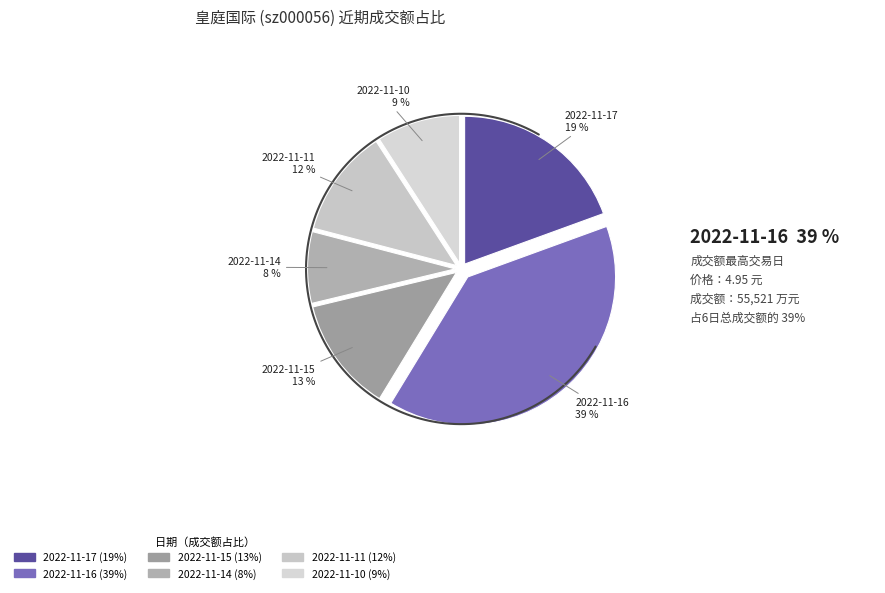

To the nearest percent, what percentage of the pie is 2022-11-14?

8%